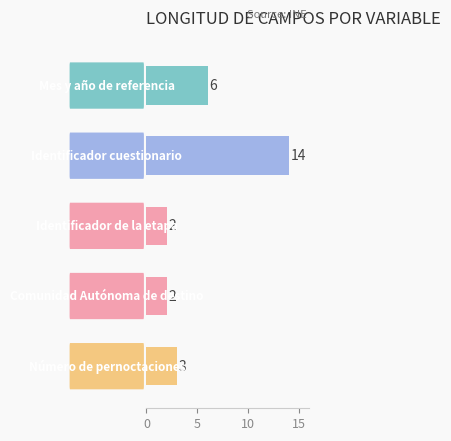

What is the greatest value displayed?

14